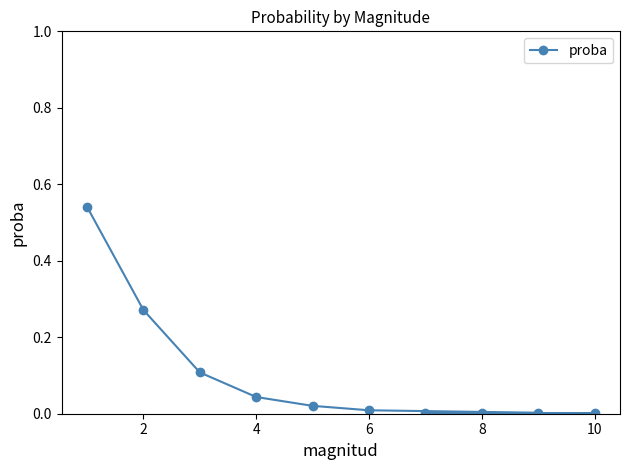

Is it true that the value at 8 is 0.0?

True